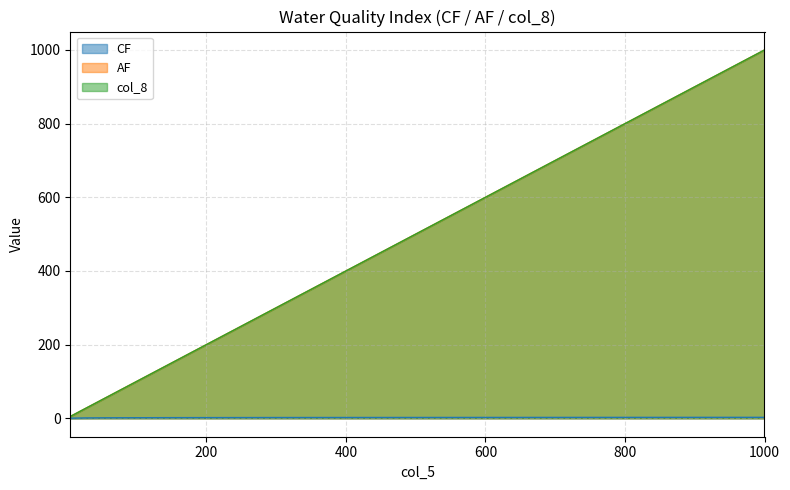

True or false: AF and col_8 intersect in this chart.

False